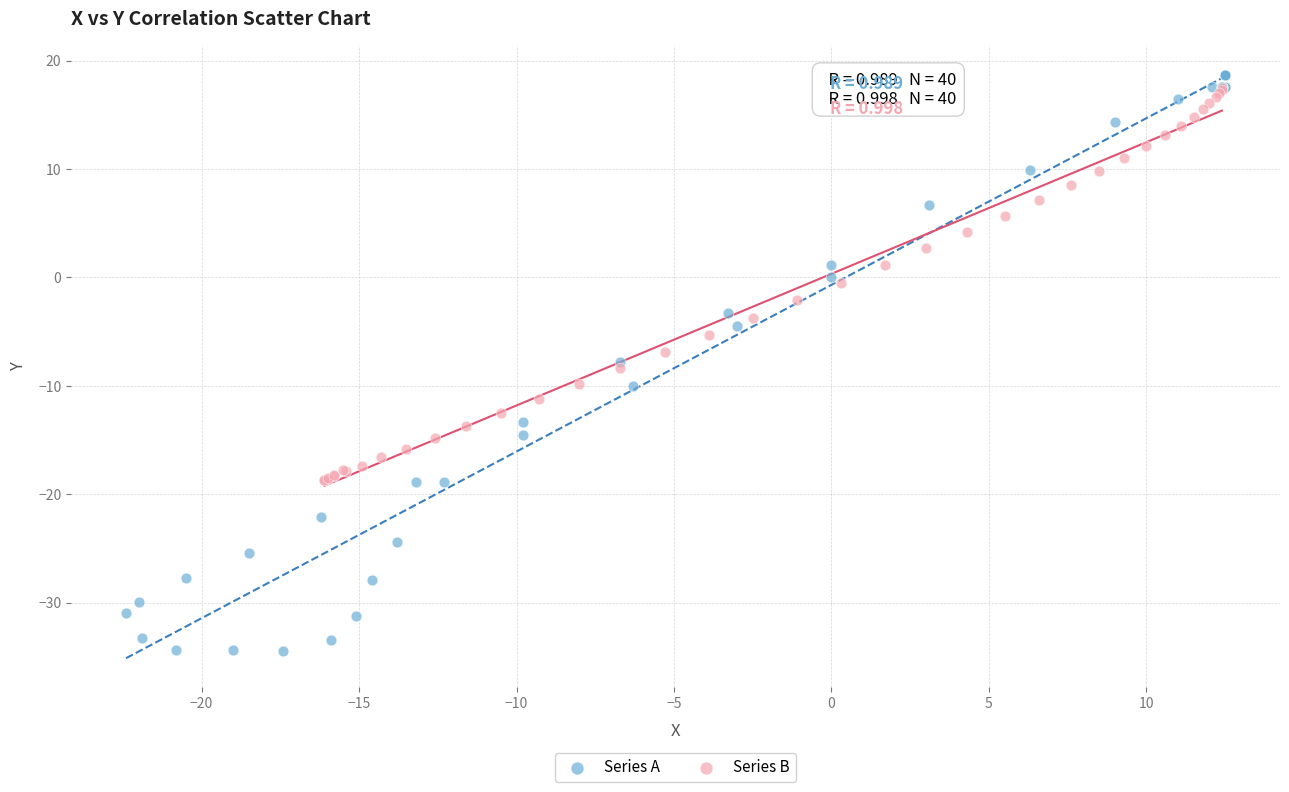

Which series has the largest Y range (max minus min)?

Series A